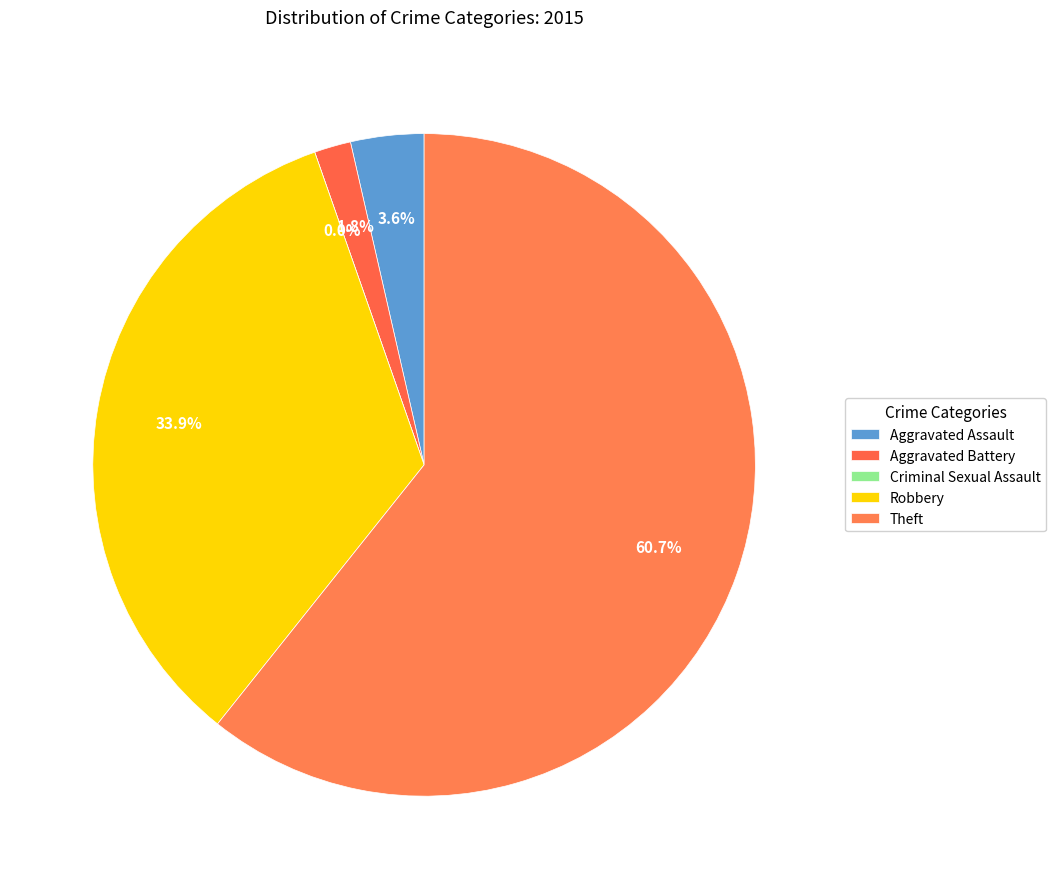

To the nearest percent, what is the average slice percentage?

20%